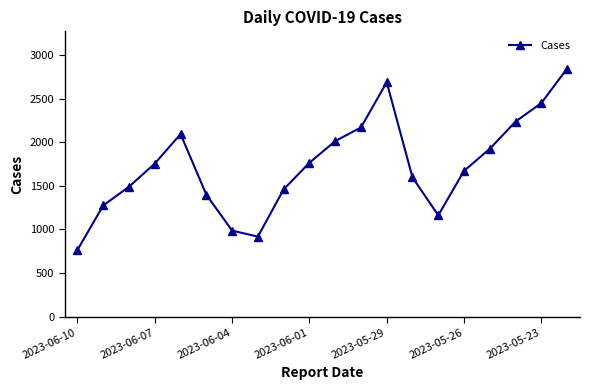

How many interior local valleys (lower than both neighbors) does the data have?

2